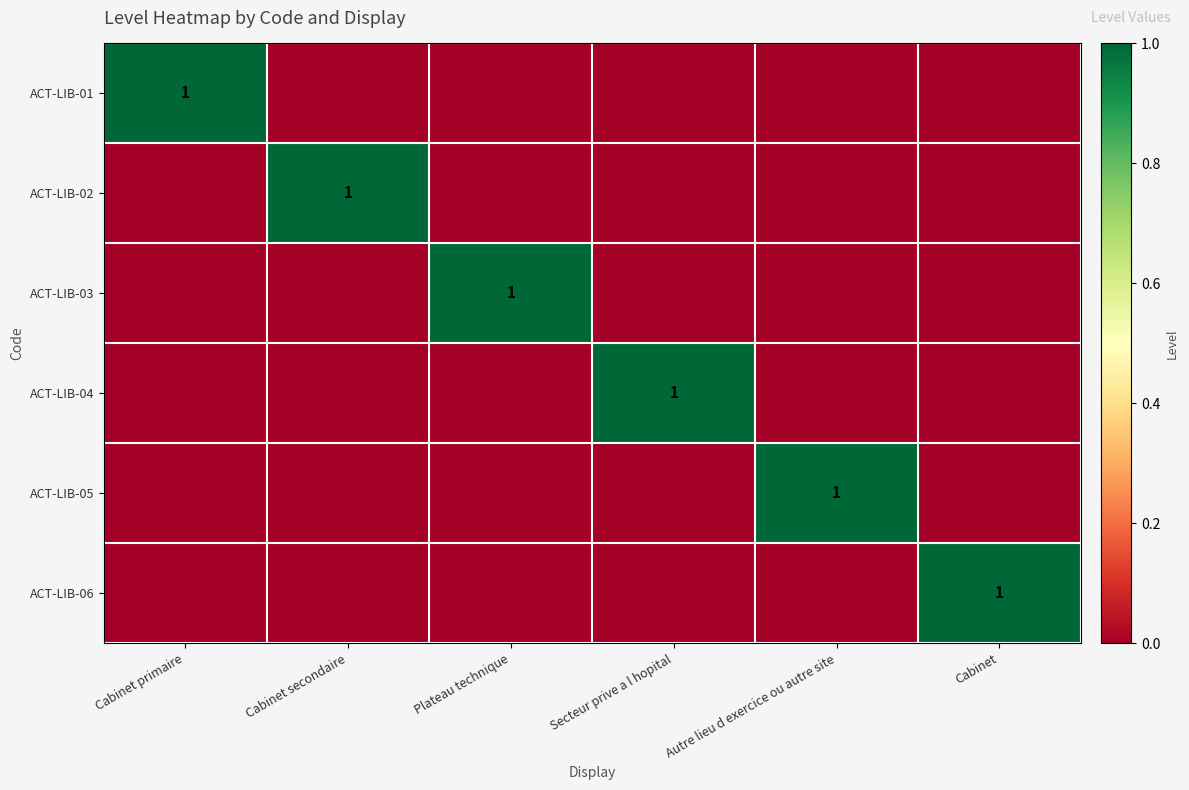

True or false: ACT-LIB-02 has a value of 1 at Cabinet secondaire.

True